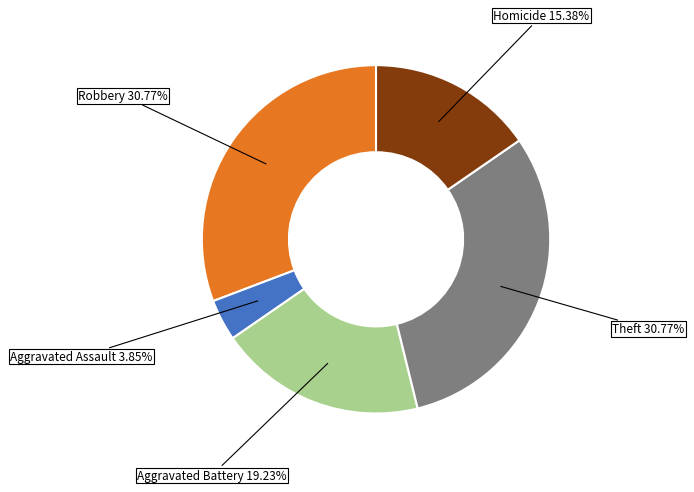

Is there a majority slice in this chart?

No